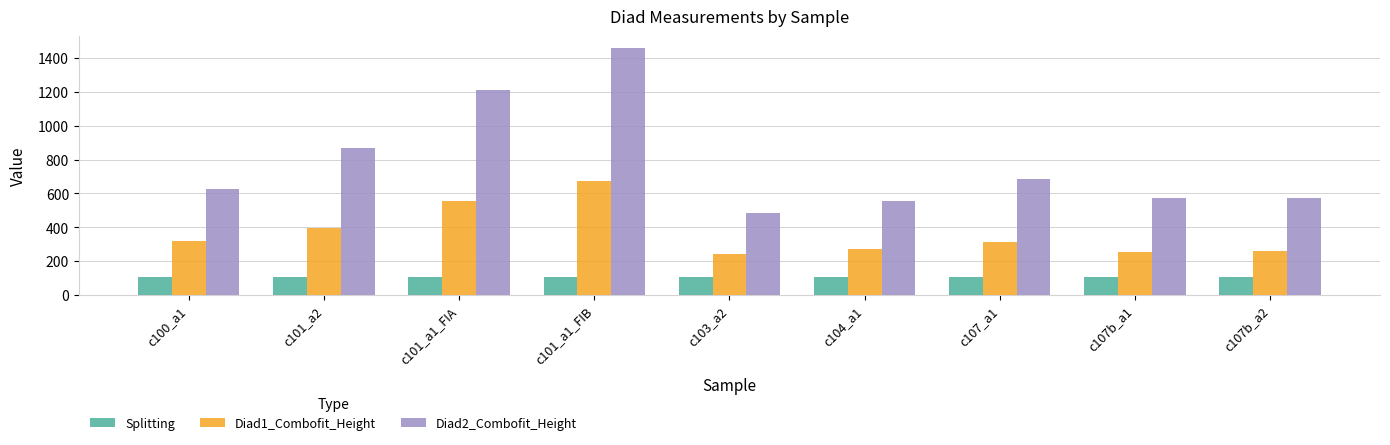

At how many categories does at least one series exceed 597?

5